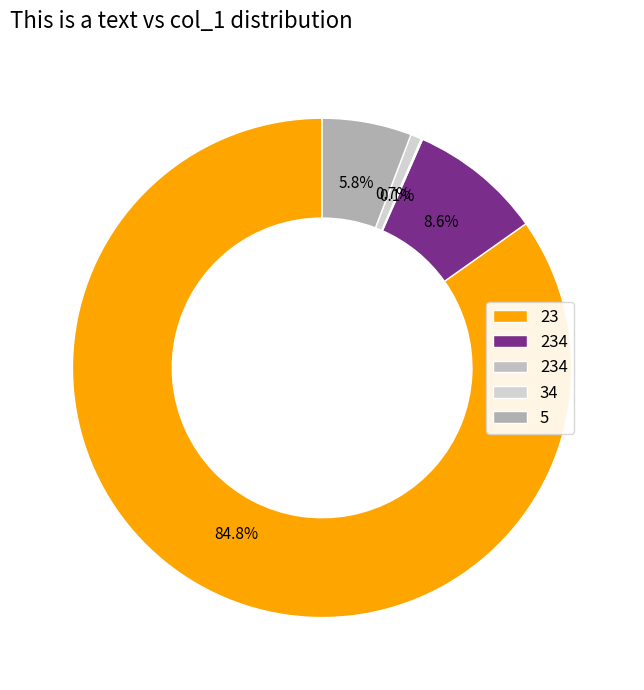

What is the largest slice in the pie chart?

23